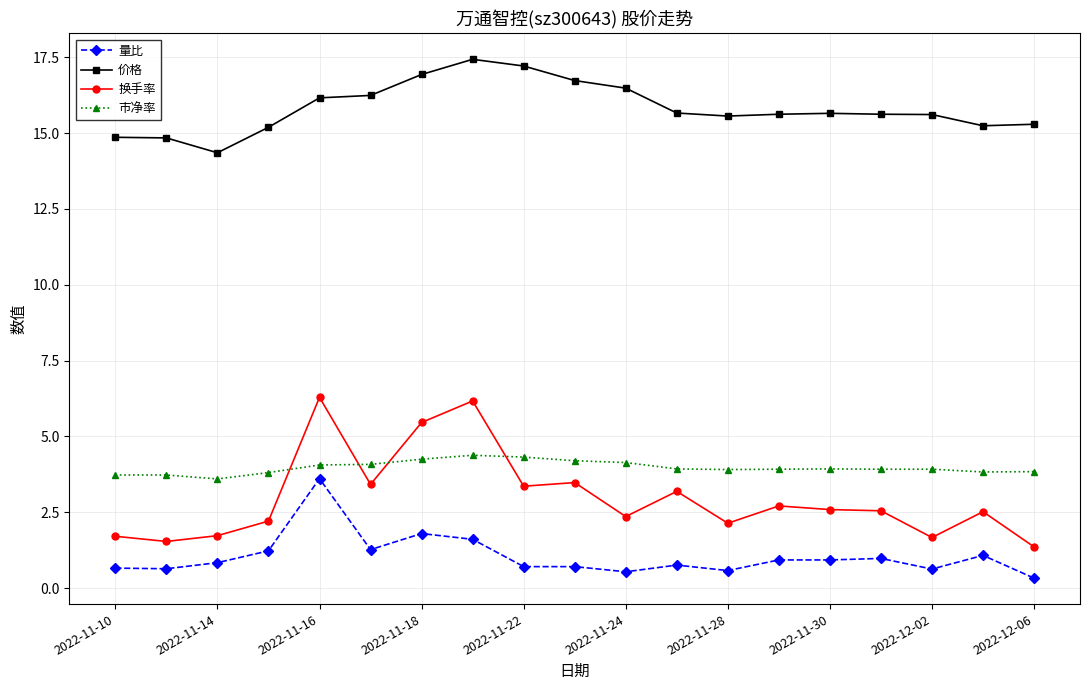

Which series has the largest total across all categories?

价格